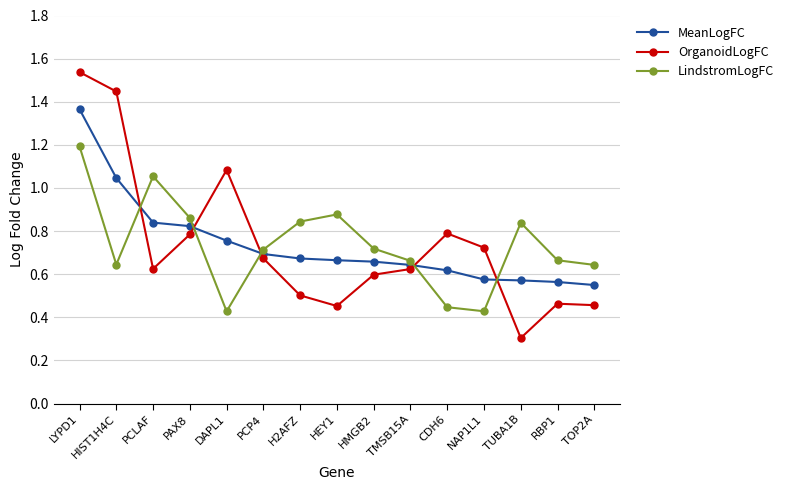

What is the sum of the OrganoidLogFC values at TOP2A and HIST1H4C?

1.9